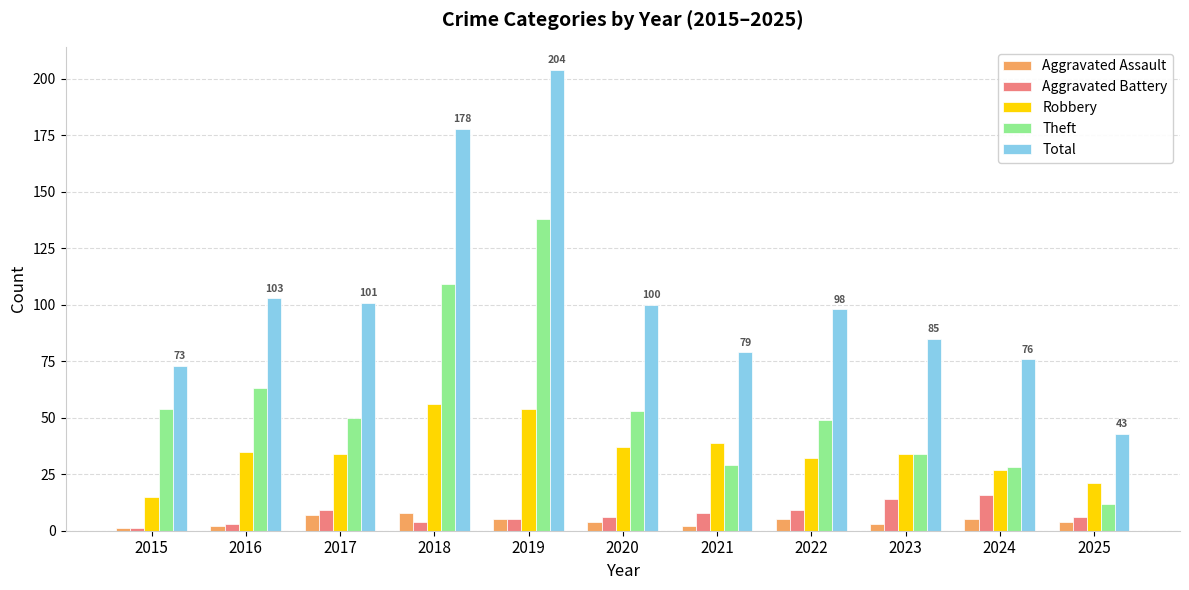

What is the value of the Aggravated Battery bar at the 1st from the left?

1